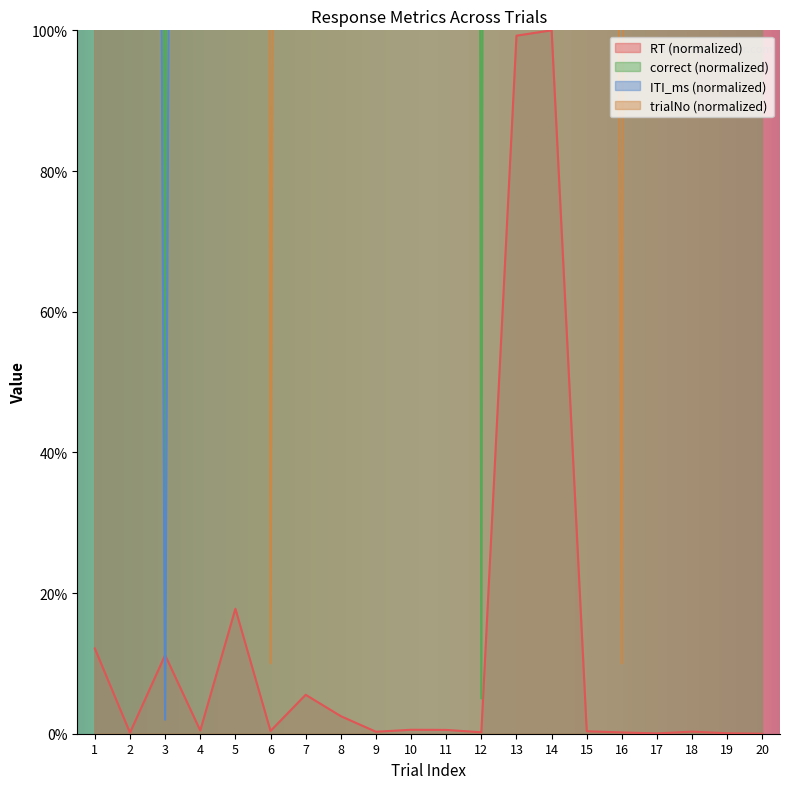

Does the chart display data point markers on the line(s)?

No